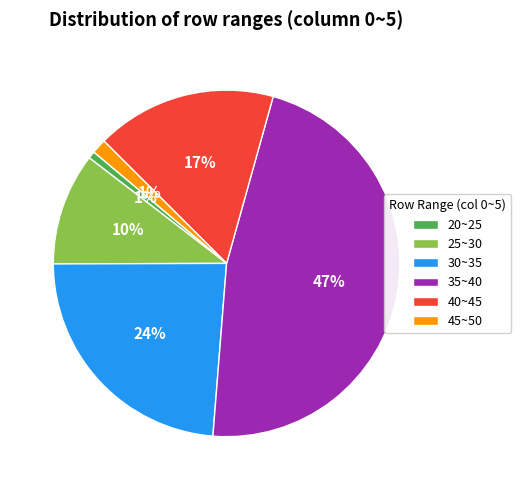

The 40~45 slice represents 17% of the pie. True or false?

True